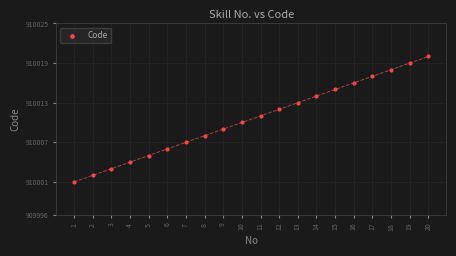

What is the range of Y values (max minus min)?

19